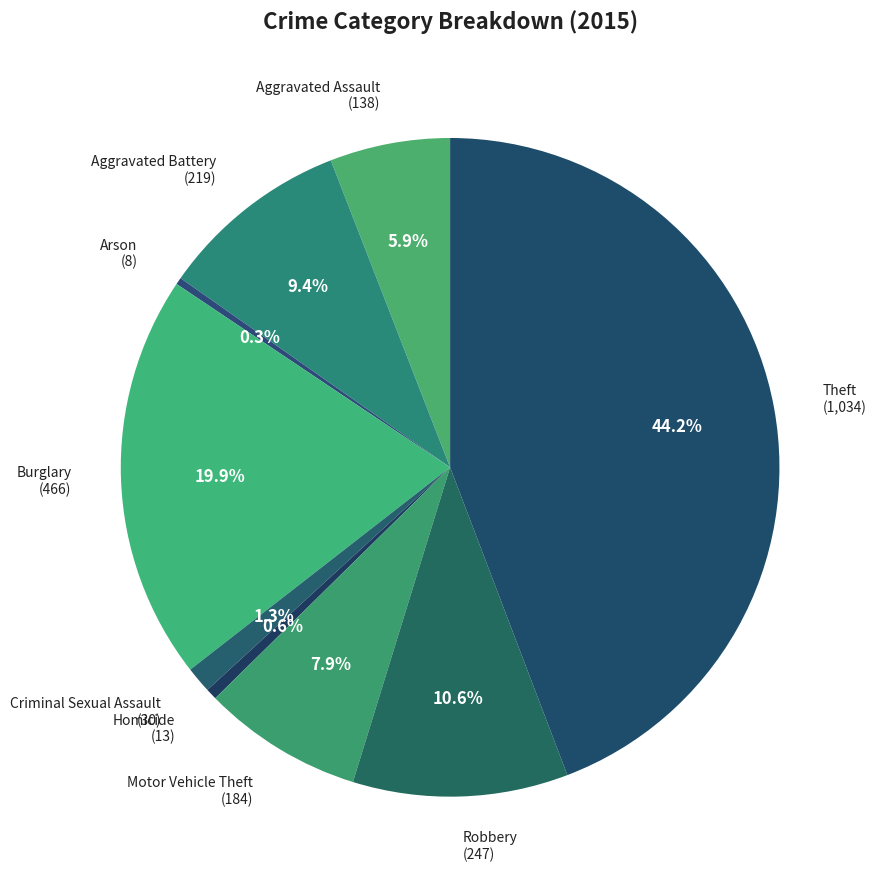

Count the number of slices in the pie.

9